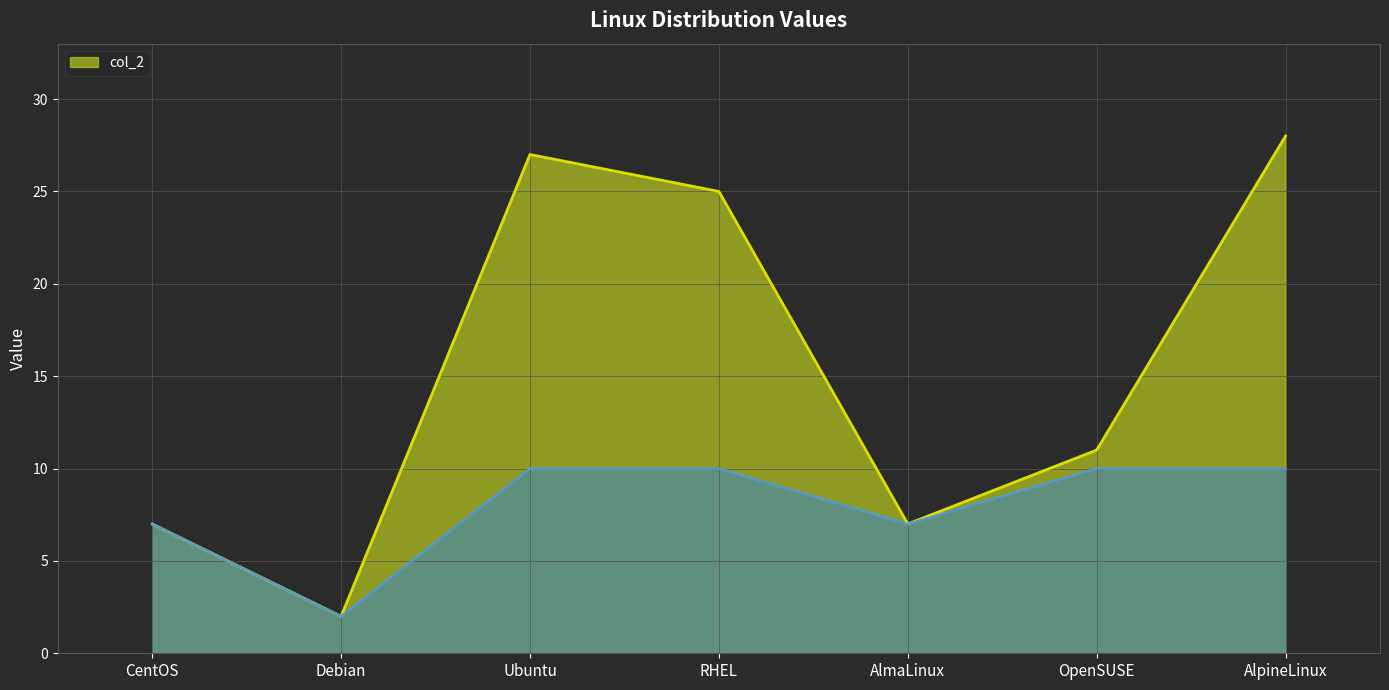

Reading left to right, extract all data points from this chart.

CentOS=7	Debian=2	Ubuntu=27	RHEL=25	AlmaLinux=7	OpenSUSE=11	AlpineLinux=28